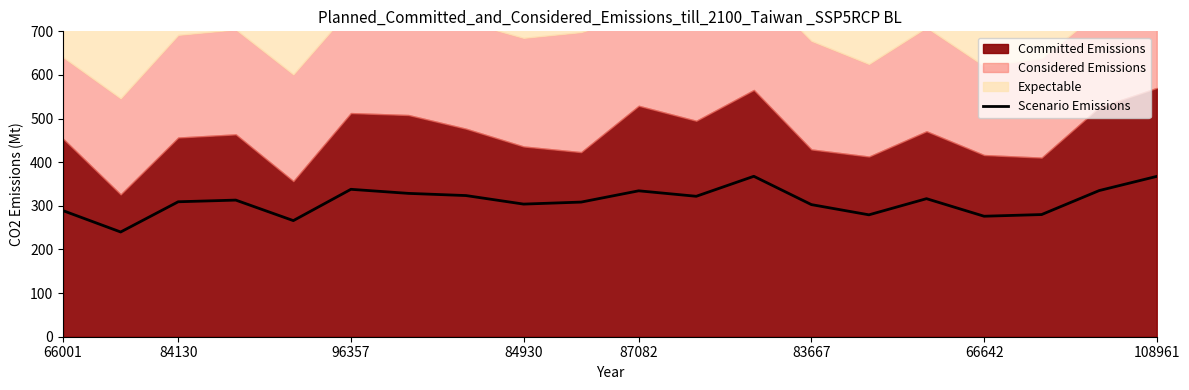

True or false: Scenario Emissions has a value of 302.8 at 83667.

True